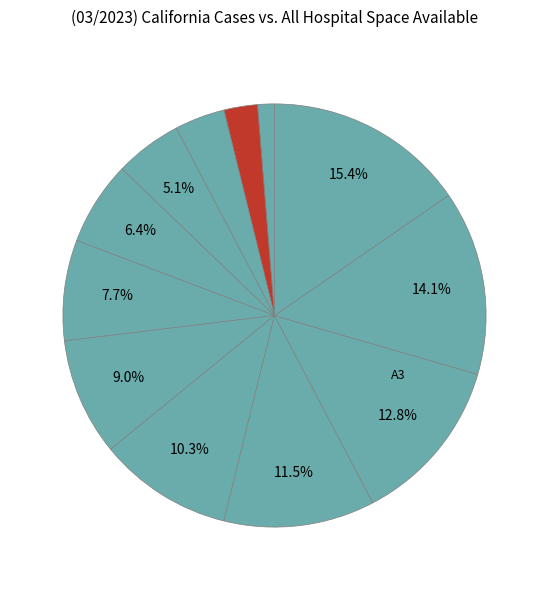

How many segments does this pie chart have?

12